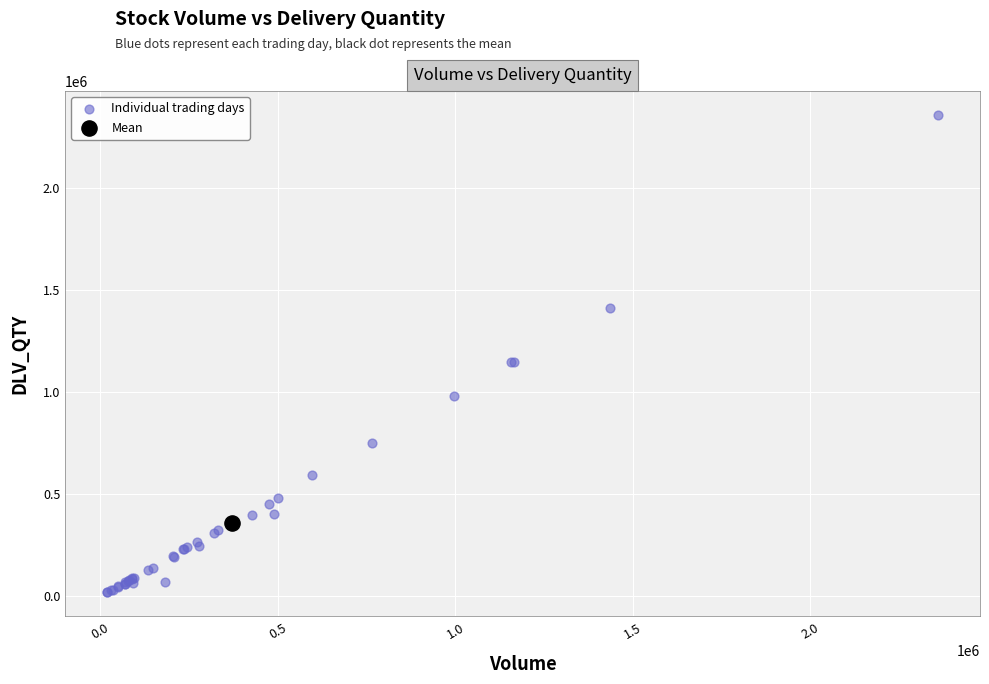

What are all the series names shown in the legend?

Individual trading days, Mean